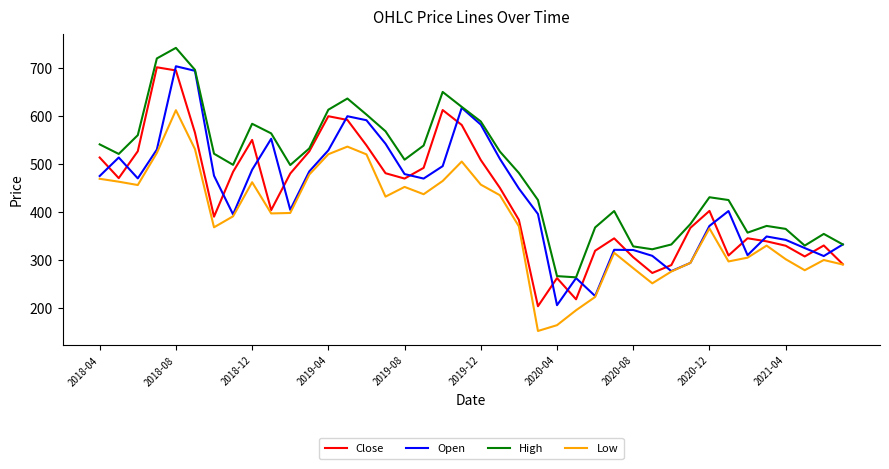

True or false: Close and Open intersect in this chart.

True